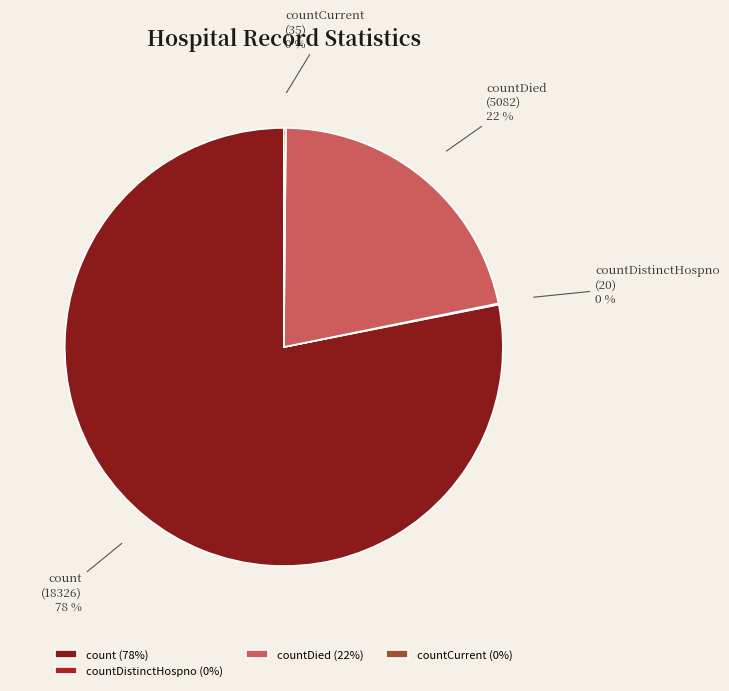

True or false: count accounts for 69% of the total.

False